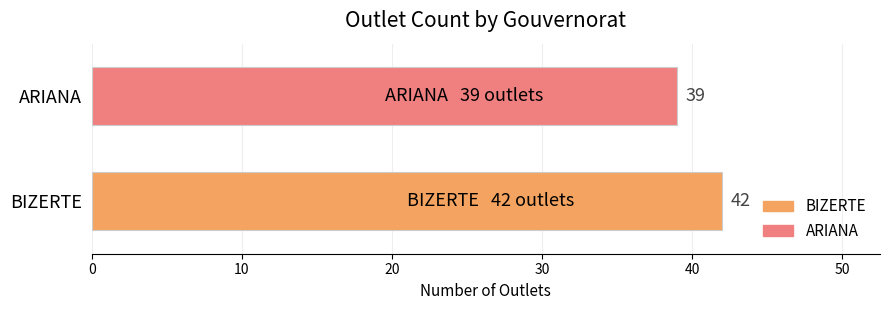

What is the difference between the values at BIZERTE and ARIANA?

3